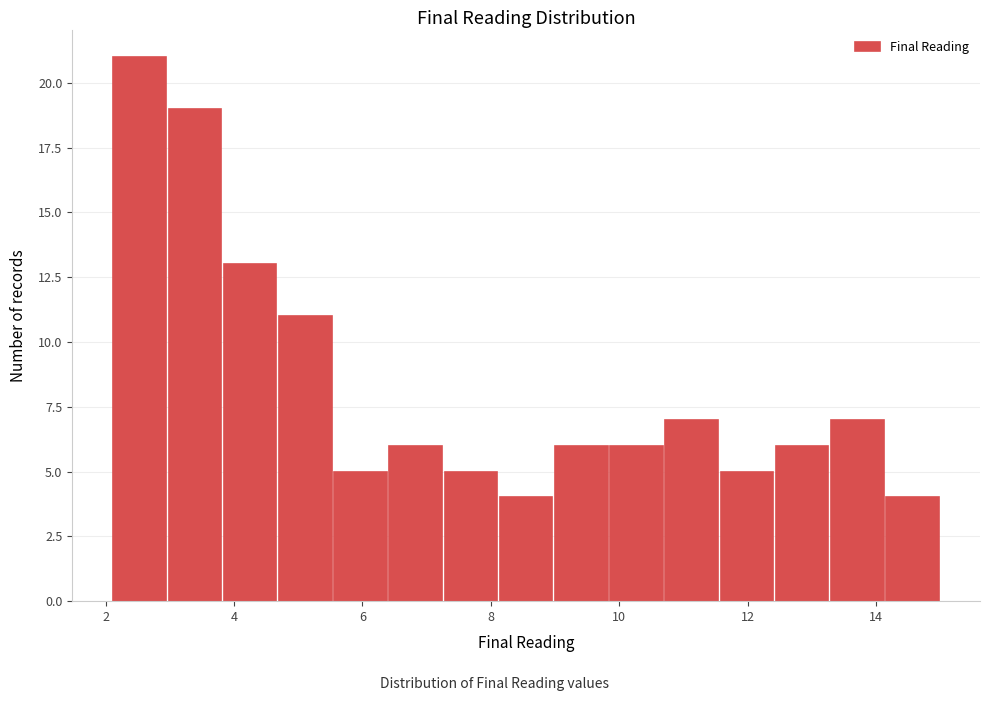

Over which range of the x-axis is the bar tallest?

2.10 to 2.96